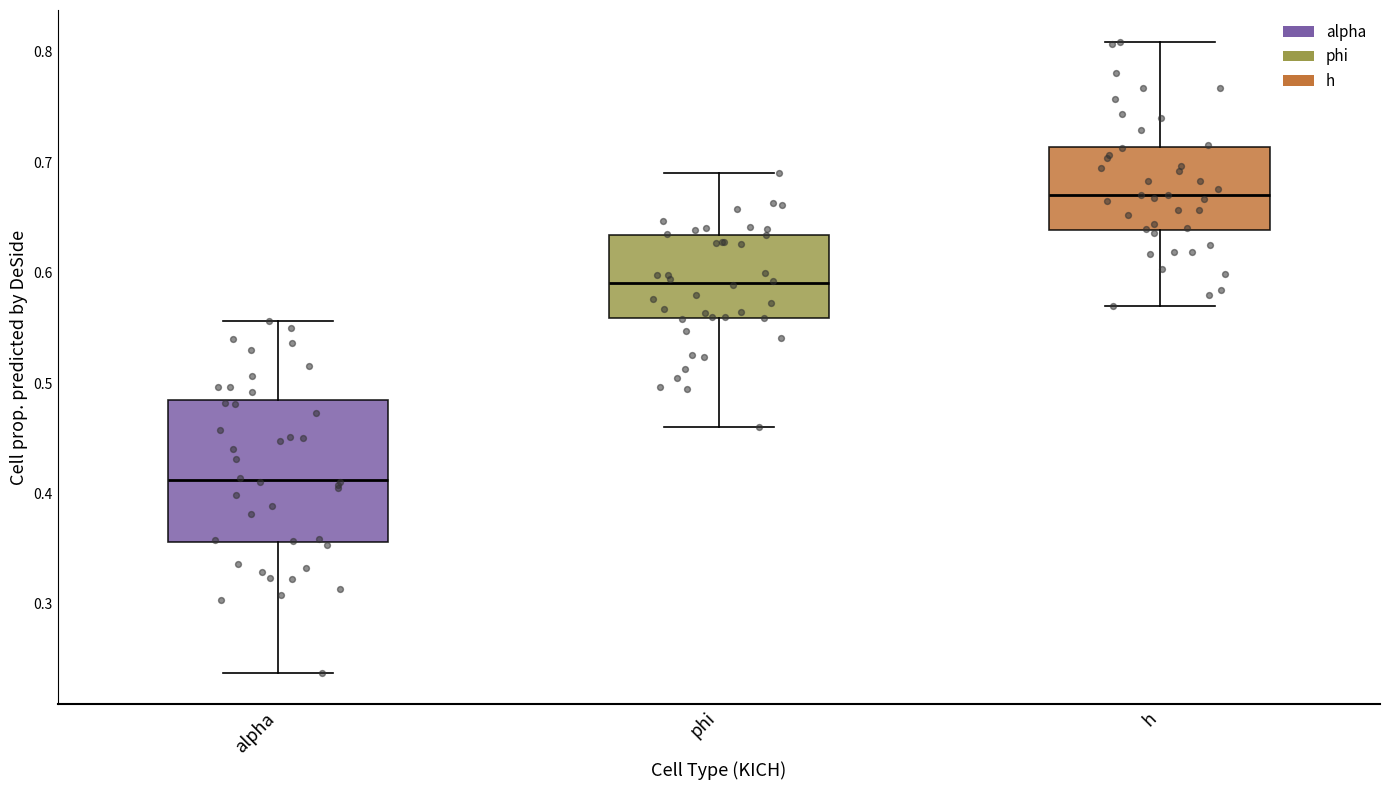

Reading left to right, transcribe this box plot: for each box, give where its median line is, the range the box spans, and where its two whiskers end, as read against the y-axis. The values are not printed on the chart, so give them approximately, as read against the axis.

alpha: median 0.41, box 0.36 to 0.48, whiskers 0.24 to 0.56
phi: median 0.59, box 0.56 to 0.63, whiskers 0.46 to 0.69
h: median 0.67, box 0.64 to 0.71, whiskers 0.57 to 0.81